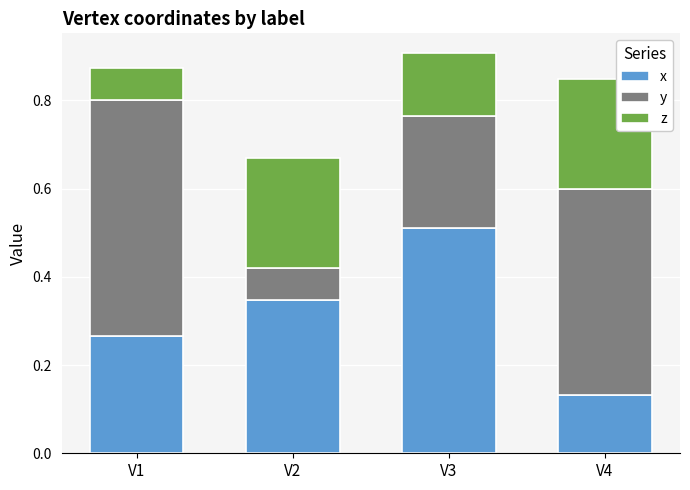

How many bars are there in total?

4